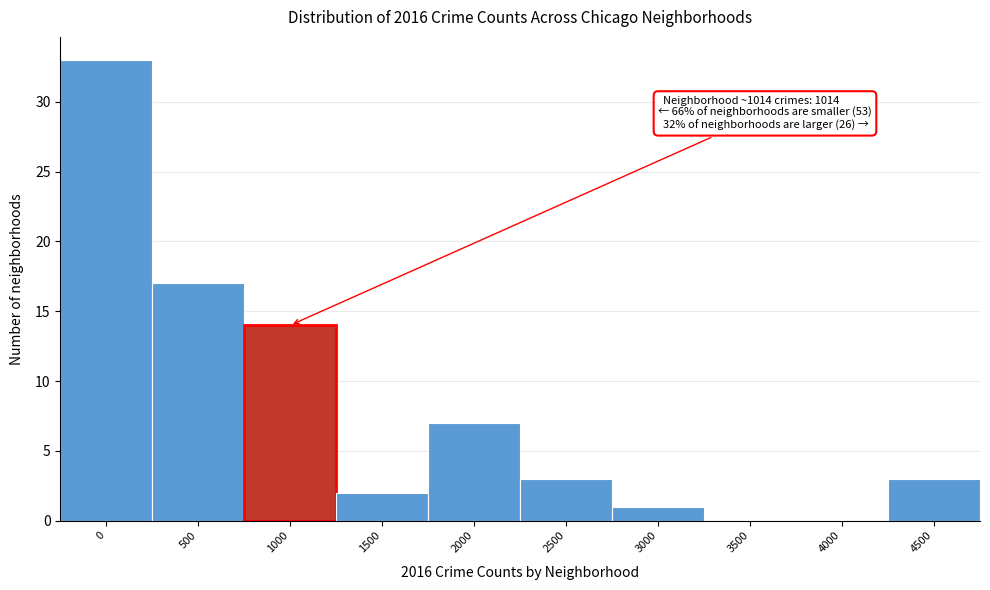

Reading left to right, extract all data points from this chart.

0=33	500=17	1000=14	1500=2	2000=7	2500=3	3000=1	3500=0	4000=0	4500=3